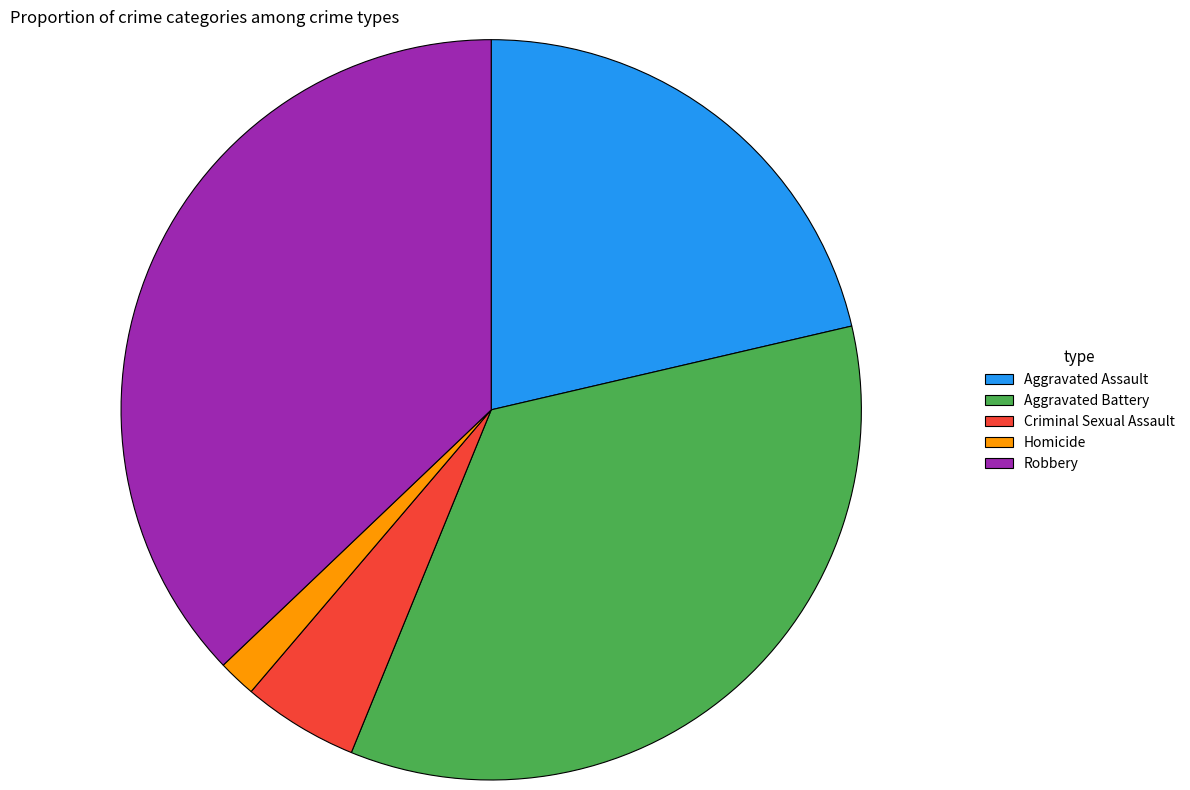

Between Criminal Sexual Assault and Homicide, which is larger?

Criminal Sexual Assault